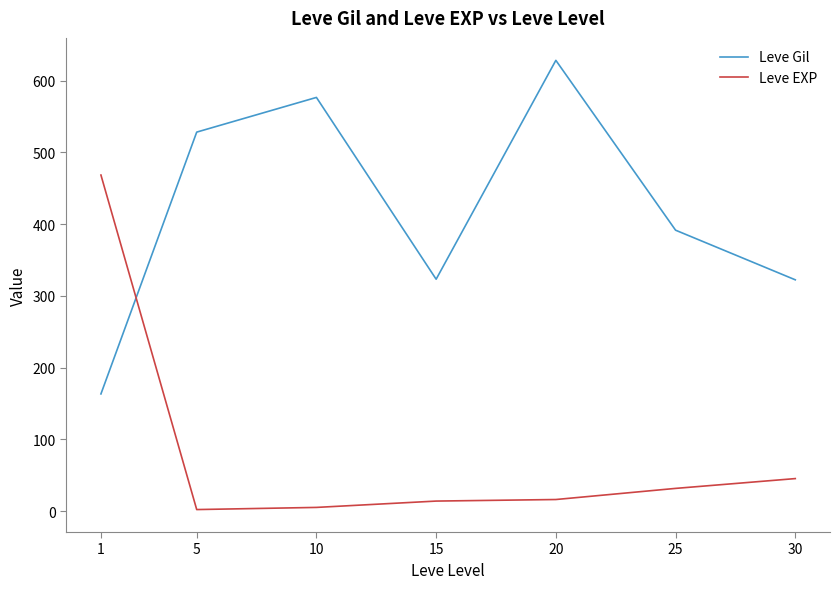

What are all the series names shown in the legend?

Leve Gil, Leve EXP